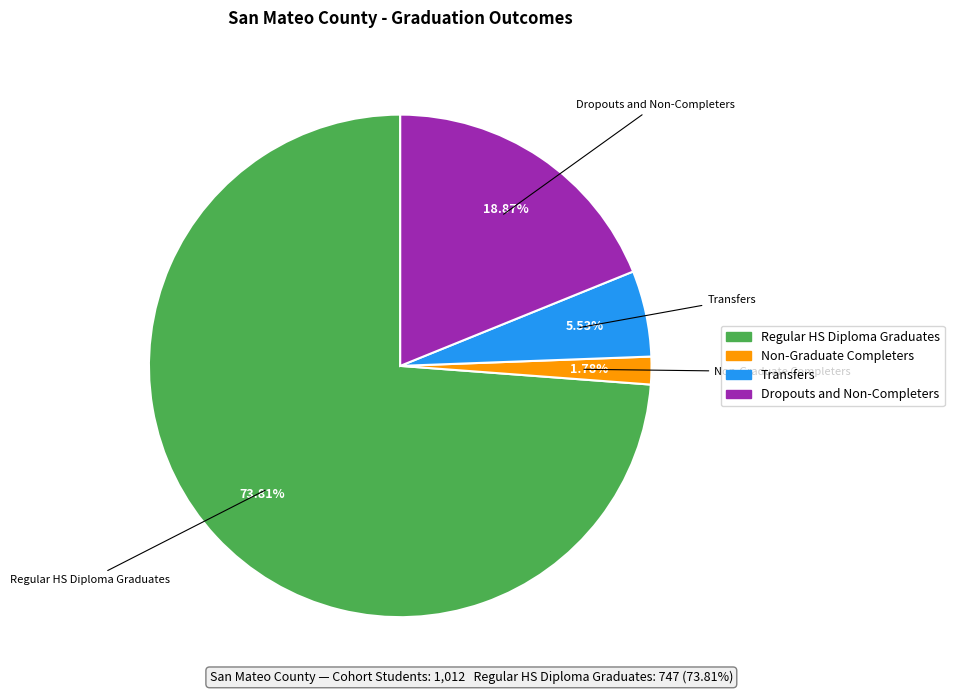

Is there any slice that represents more than half of the pie?

Yes